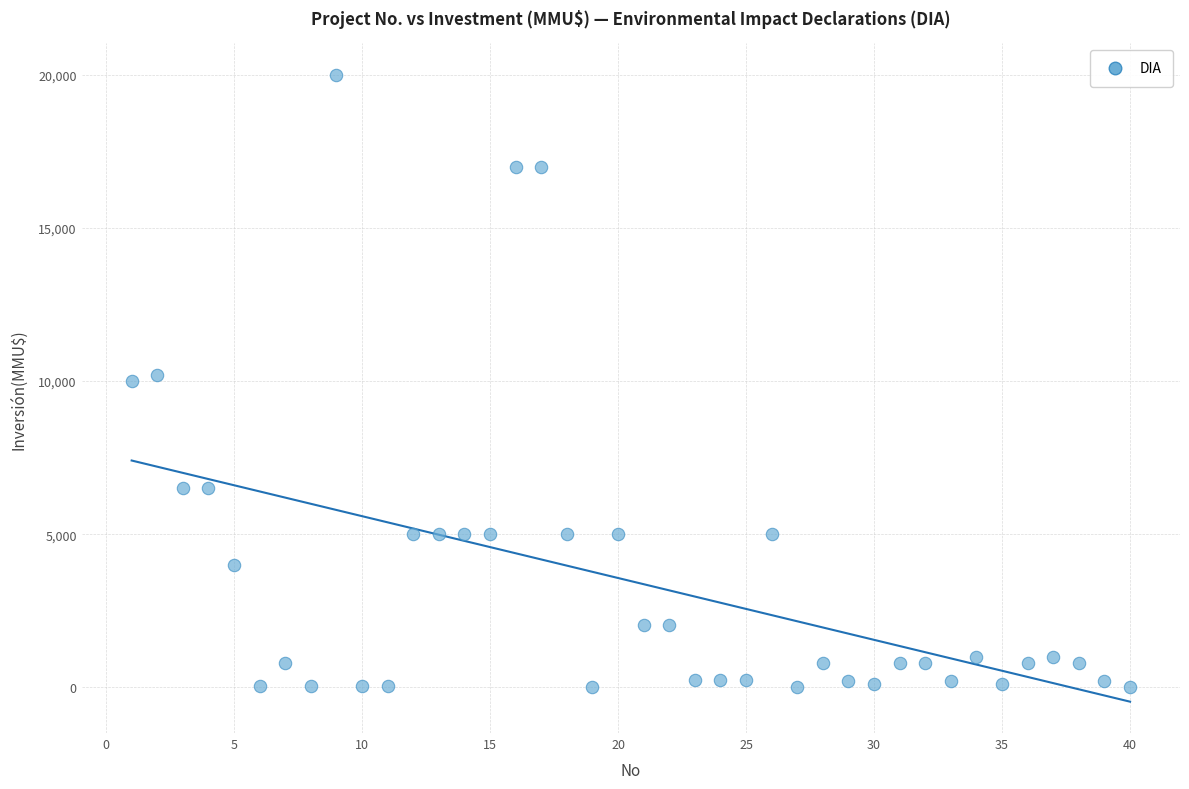

What is the range of X values (max minus min)?

39